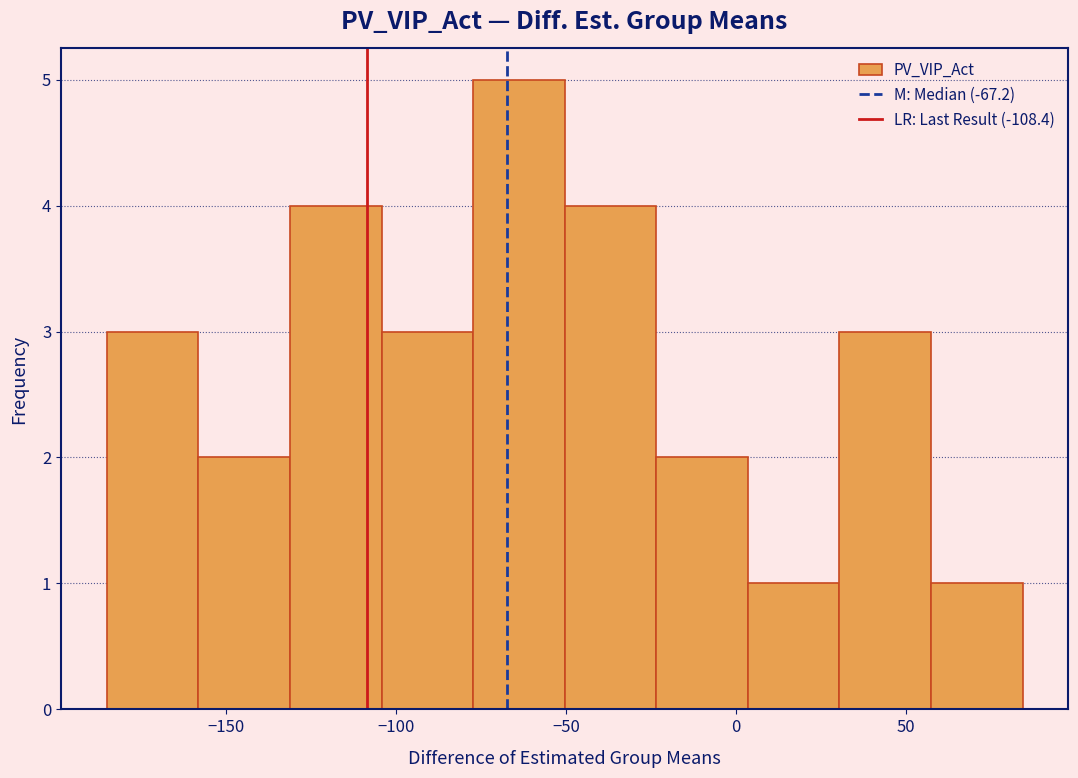

Reading left to right, transcribe this chart: for each bar, give the range it covers on the x-axis and its height. Neither the bar edges nor the heights are printed on the chart, so give them approximately, as read against the axes.

-185 to -160: 3
-160 to -130: 2
-130 to -105: 4
-105 to -75: 3
-75 to -50: 5
-50 to -25: 4
-25 to 5: 2
5 to 30: 1
30 to 55: 3
55 to 85: 1